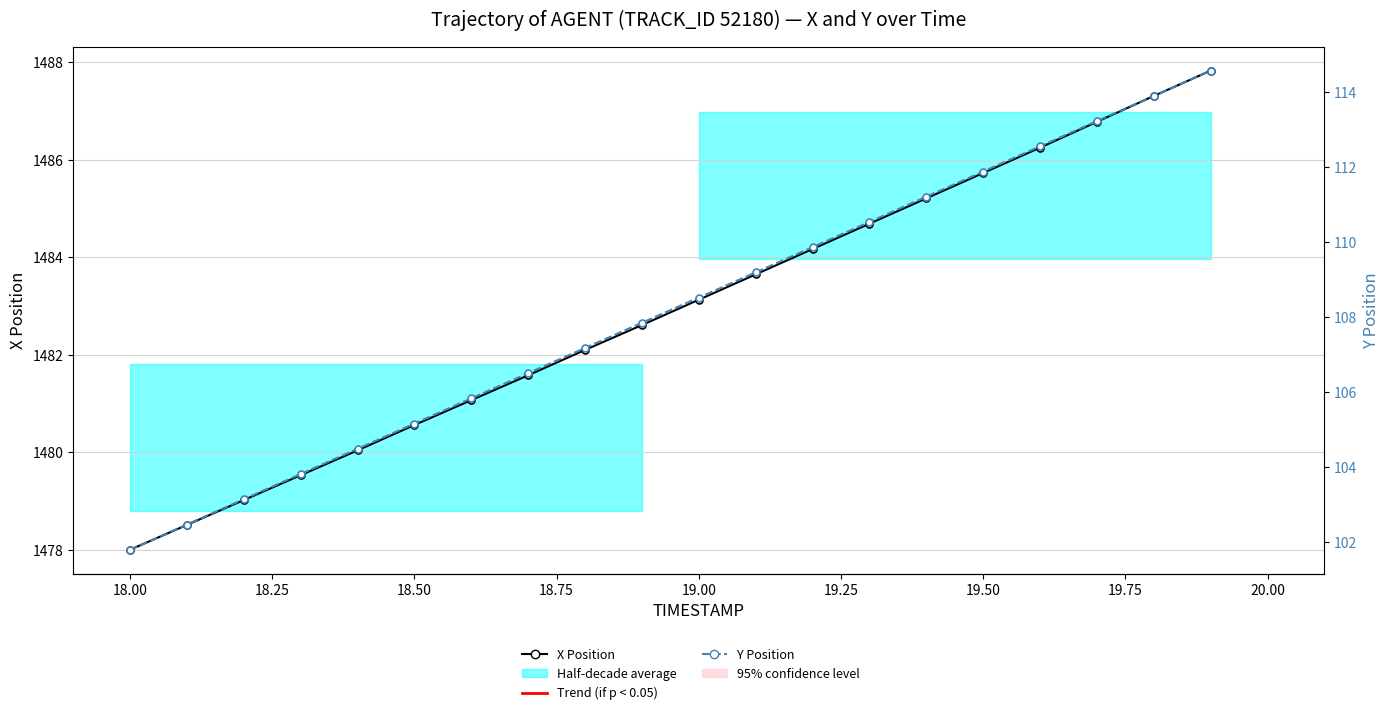

True or false: X Position and Y Position intersect in this chart.

False